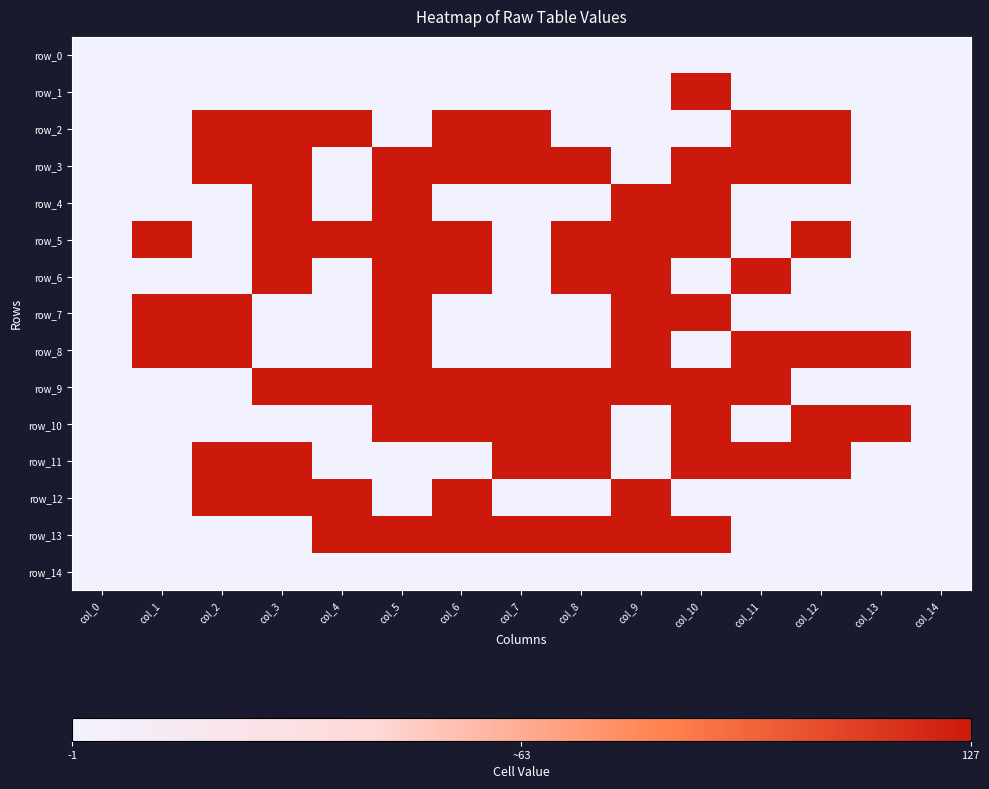

At which category is the sum across all series the highest?

col_5